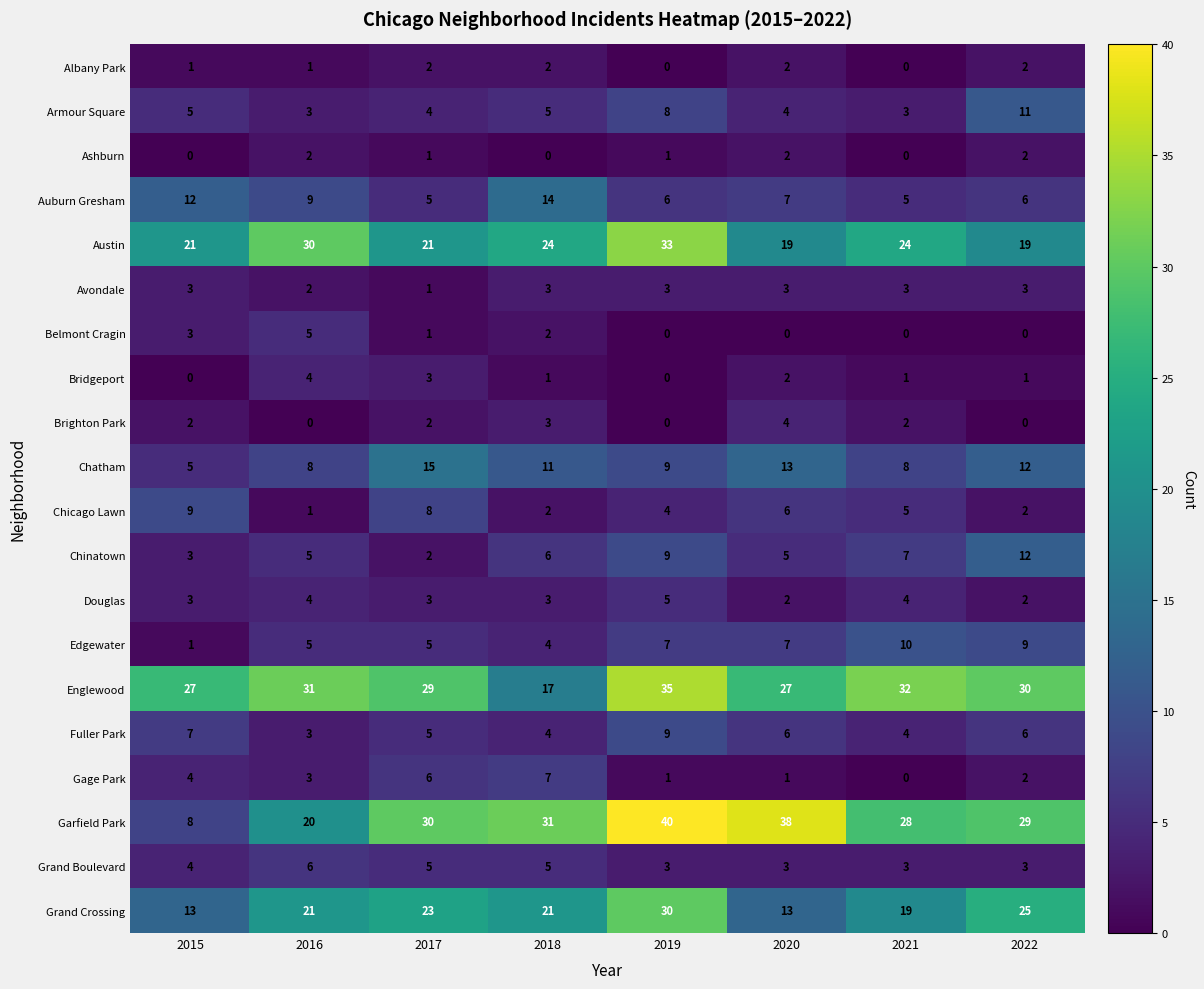

What is the sum of all Edgewater values?

48